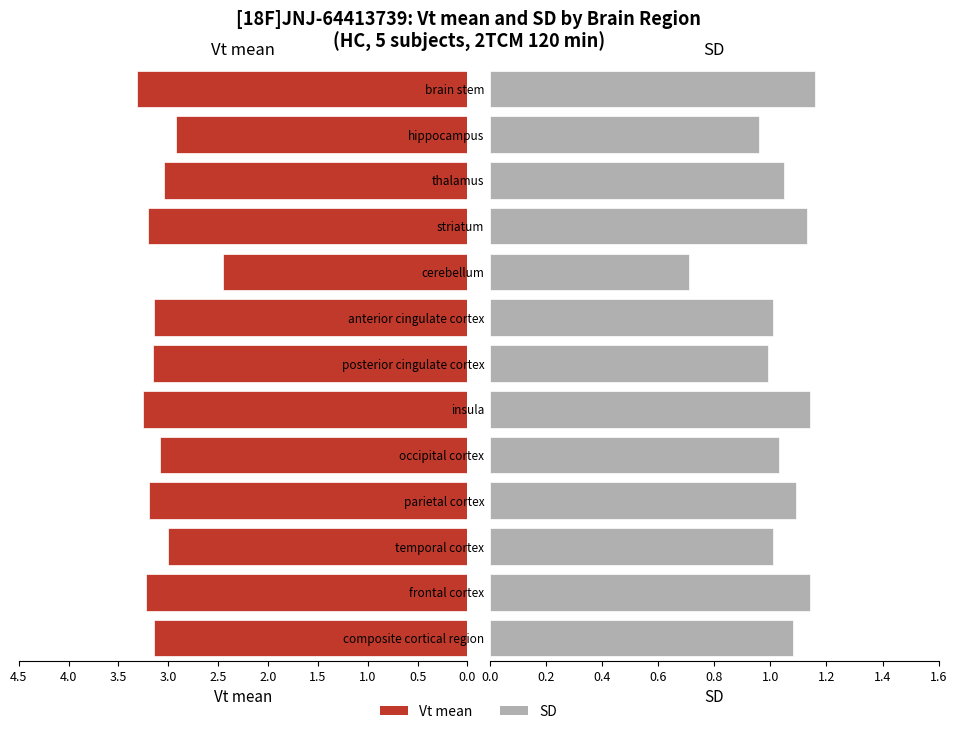

Between posterior cingulate cortex and striatum, which is larger?

striatum